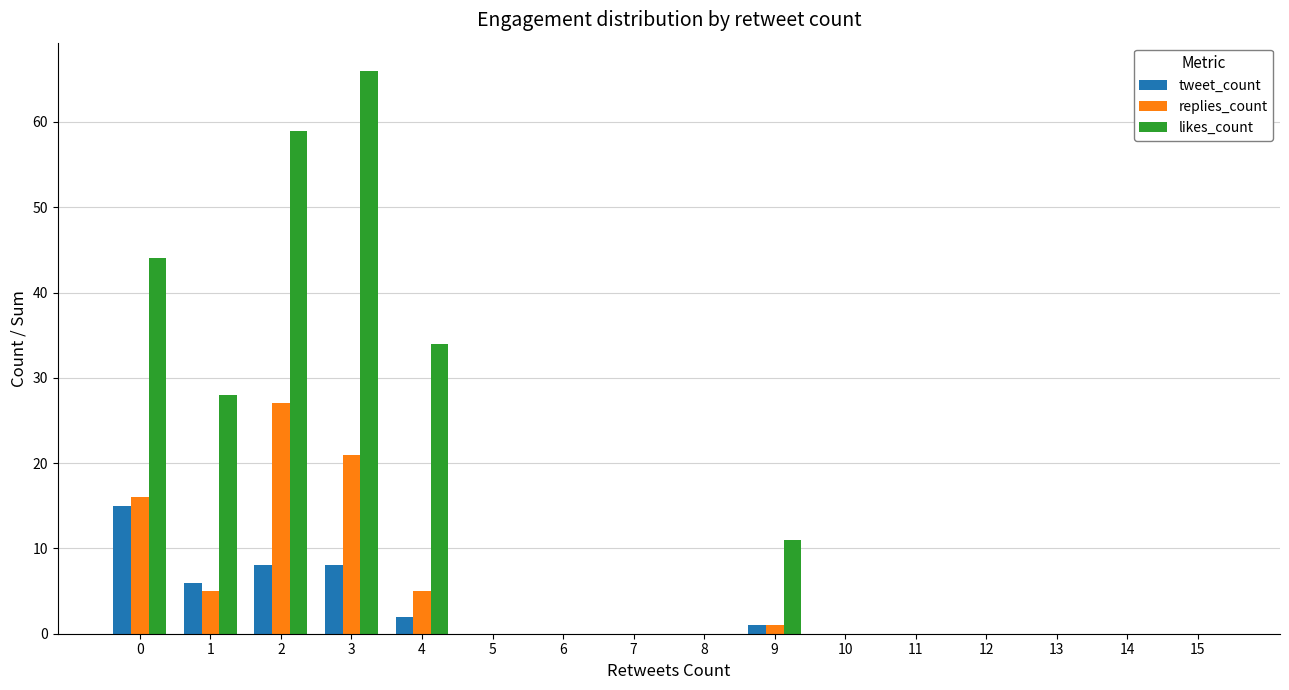

What is the maximum value for replies_count?

27